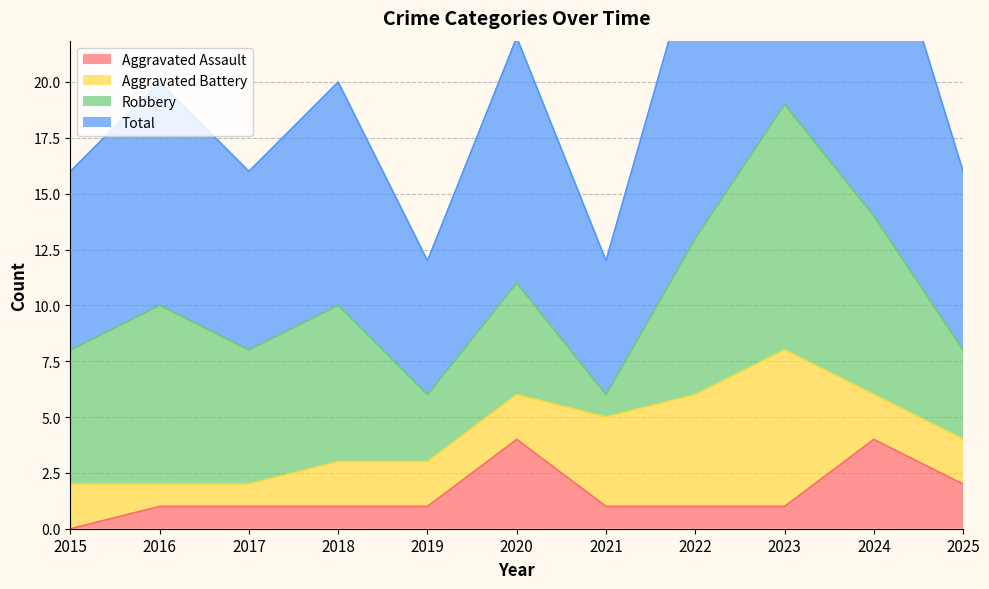

The Total series shows 16 at 2025. True or false?

True